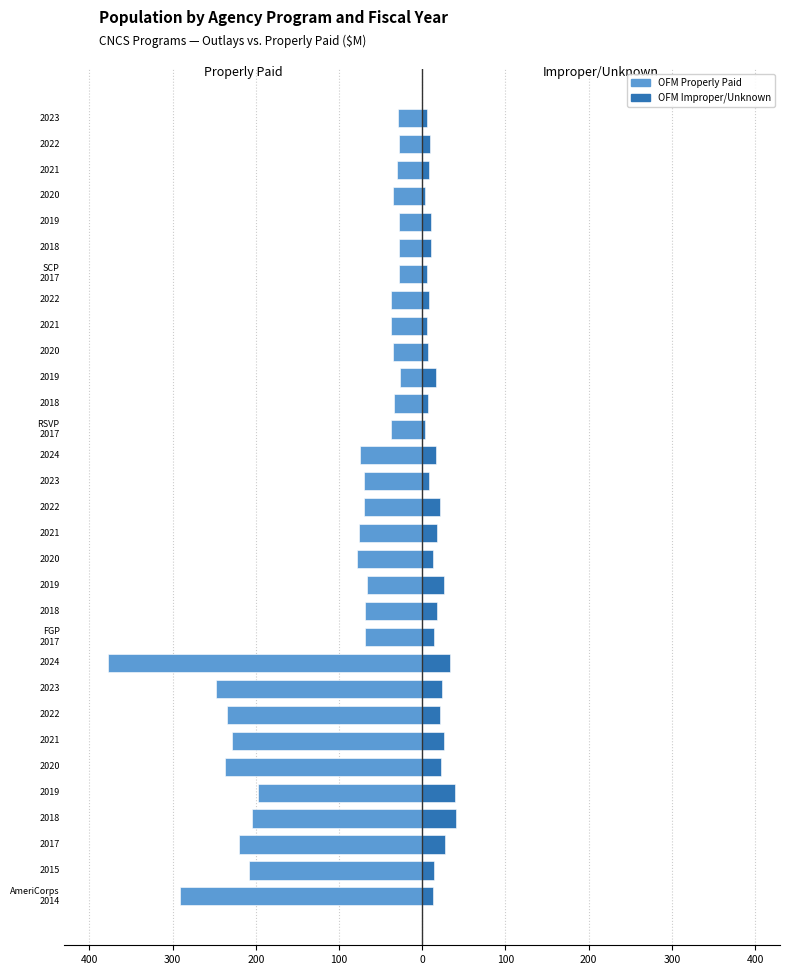

At how many categories does at least one series exceed -156?

31